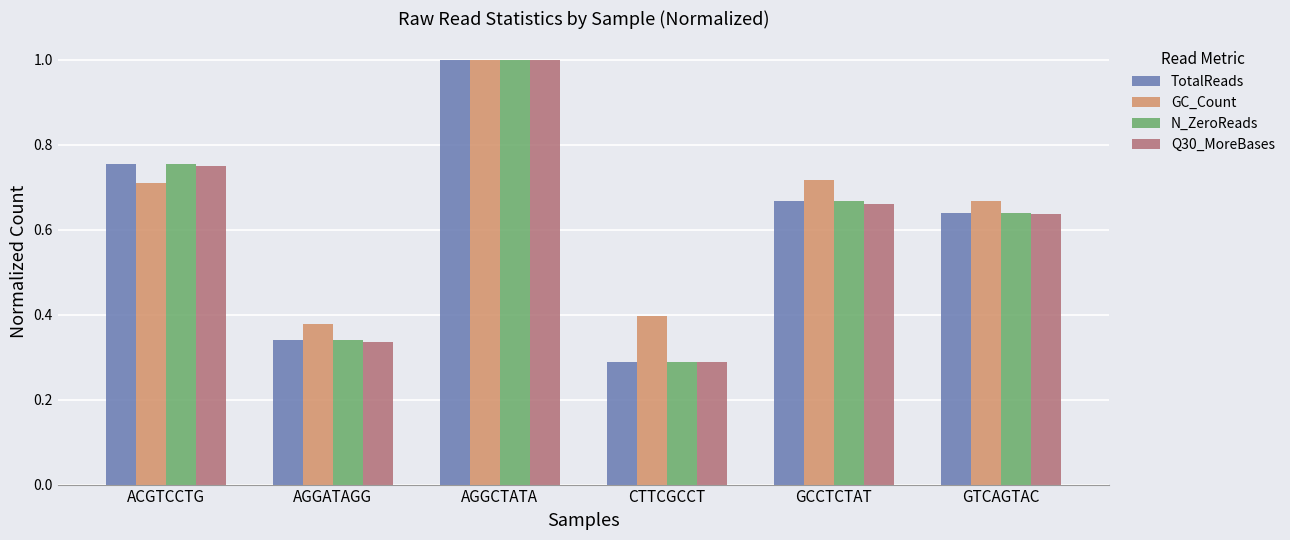

What is the difference between the second highest and minimum values in the N_ZeroReads series?

0.5